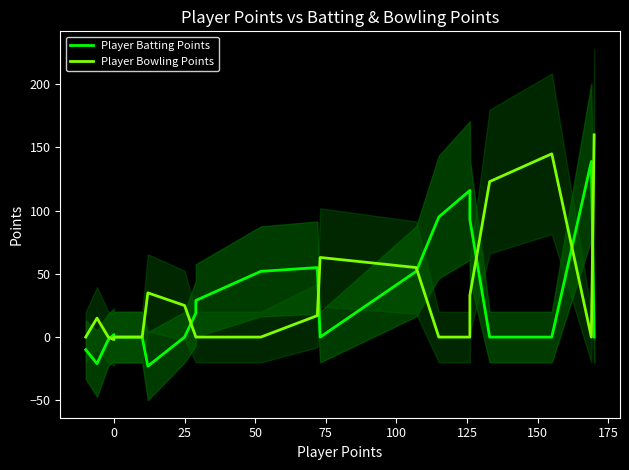

Between 25 and 125, which is larger?

125